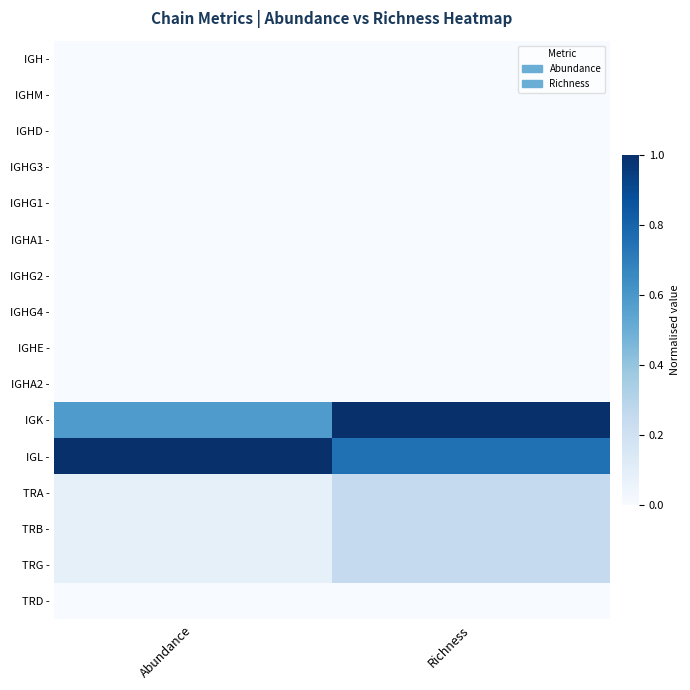

List the series in order of their peak value, lowest first.

IGH -, IGHM -, IGHD -, IGHG3 -, IGHG1 -, IGHA1 -, IGHG2 -, IGHG4 -, IGHE -, IGHA2 -, TRD -, TRA -, TRB -, TRG -, IGK -, IGL -